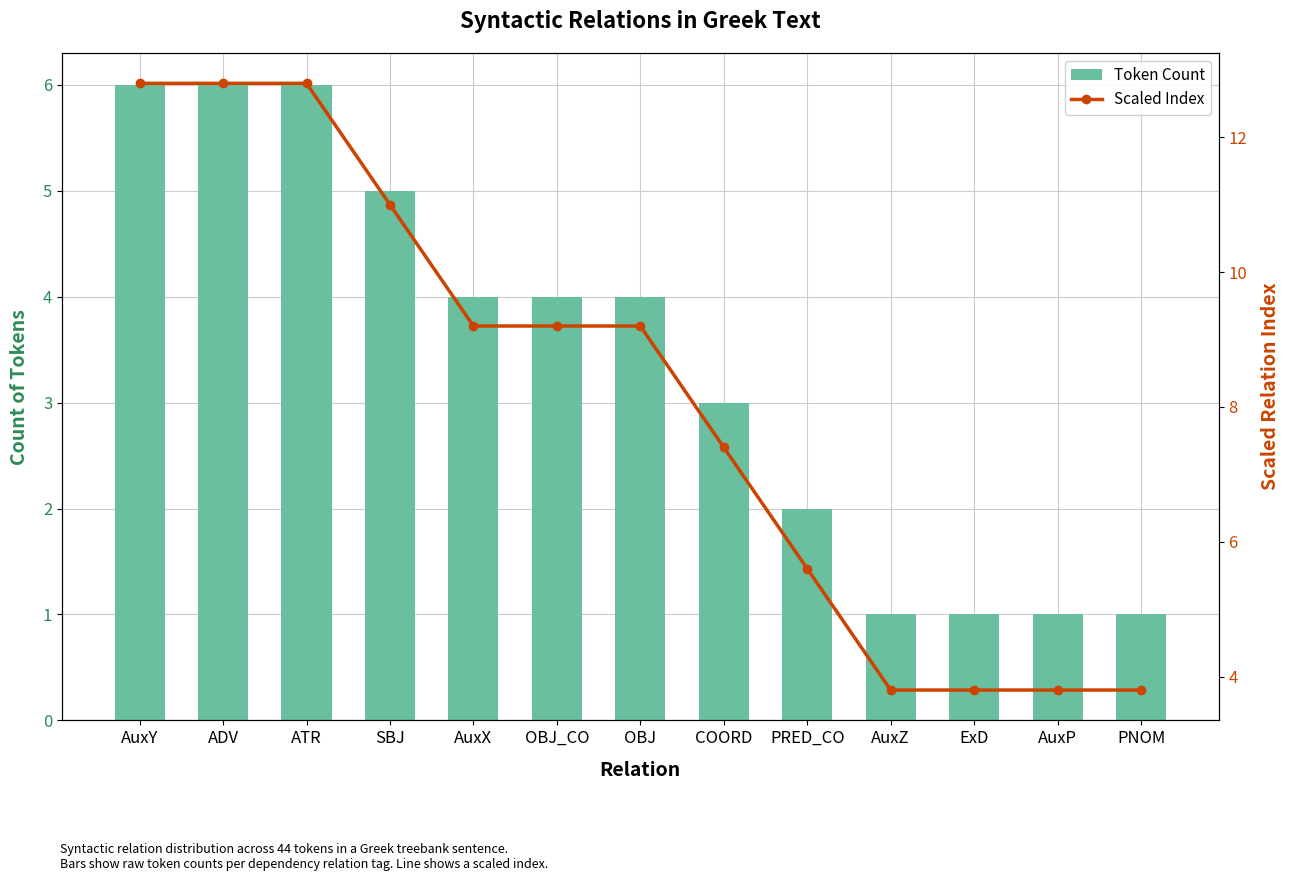

What is the average value of the Token Count series?

3.4